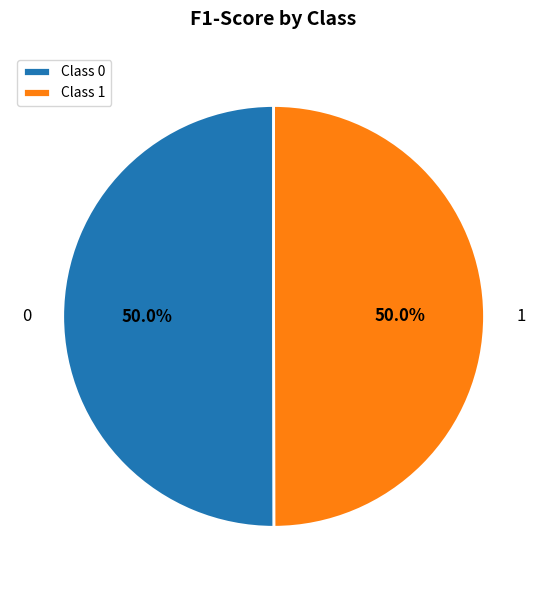

How many slices are in this pie chart?

2